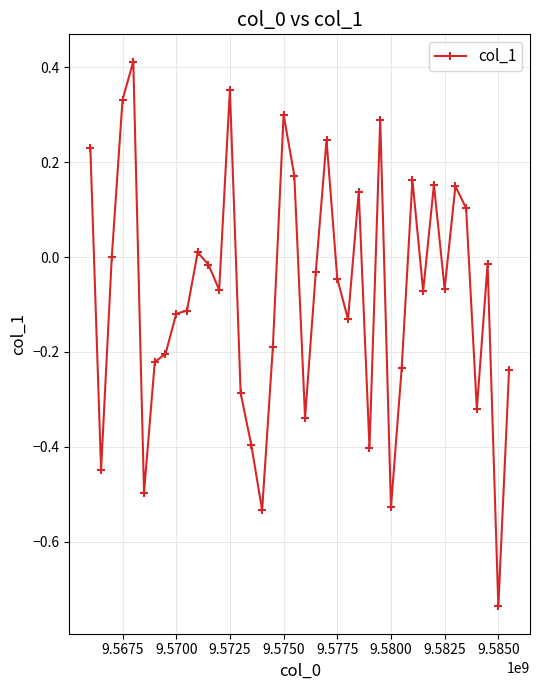

What is the sum of all values?

-3.2